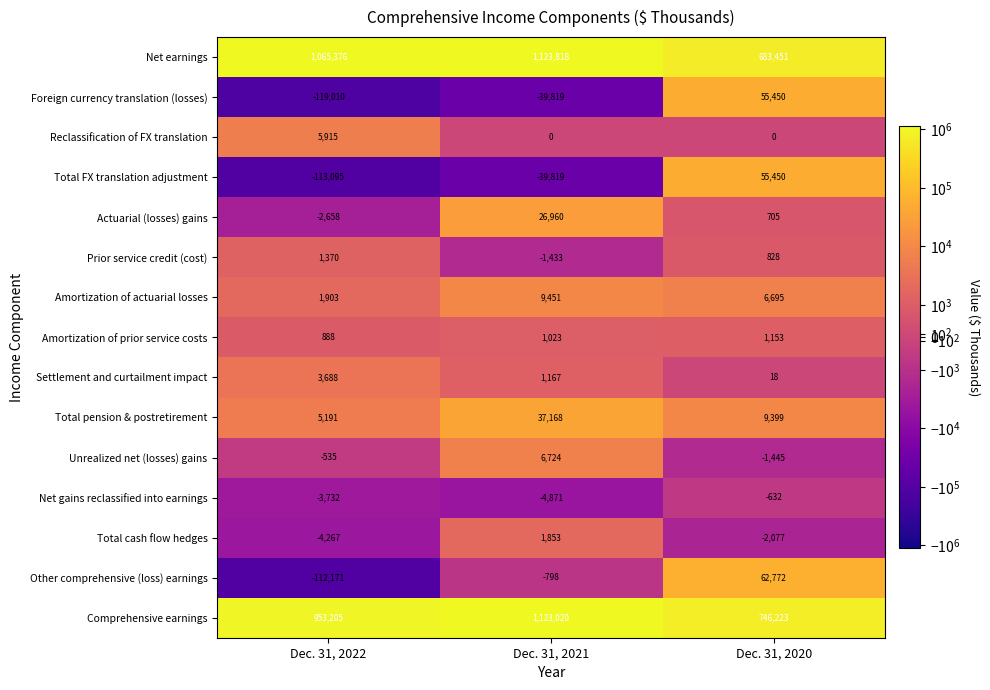

What is the greatest value displayed?

1123818